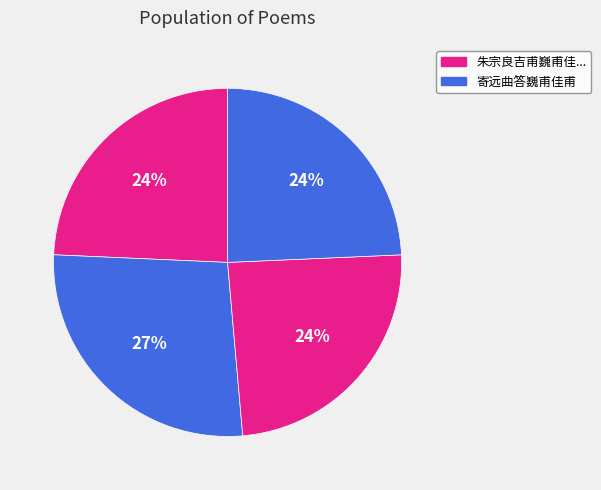

Is there a majority slice in this chart?

No